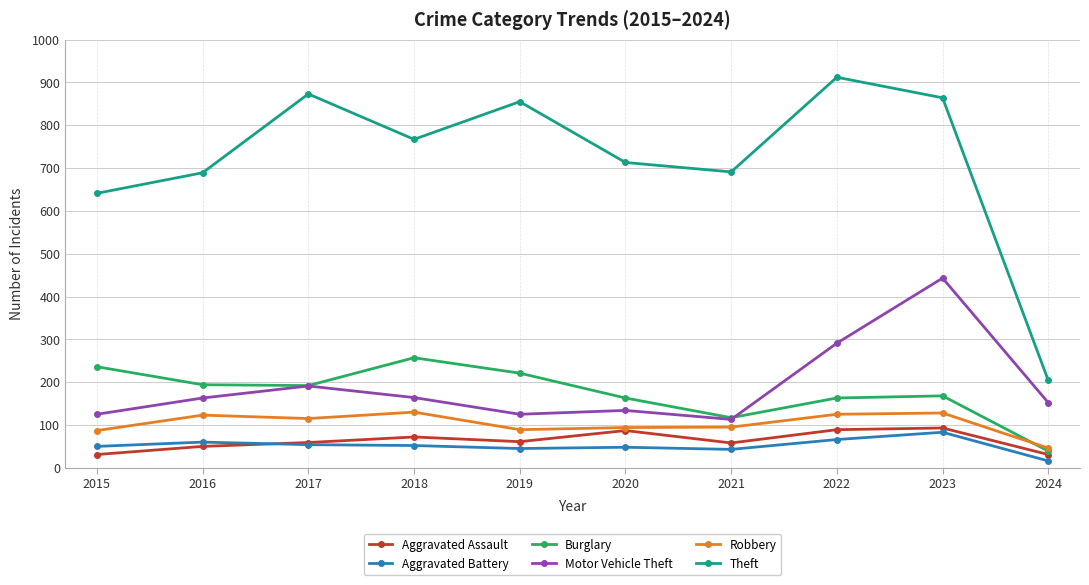

What is the sum of all Aggravated Battery values?

517